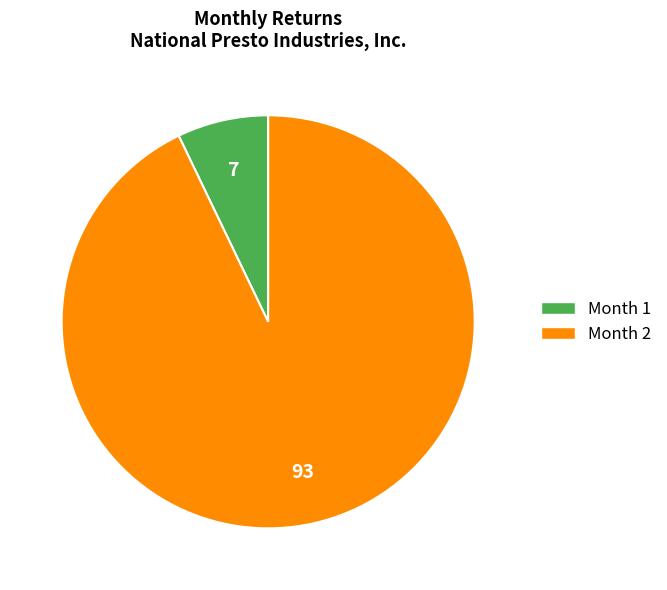

How many slices are in this pie chart?

2